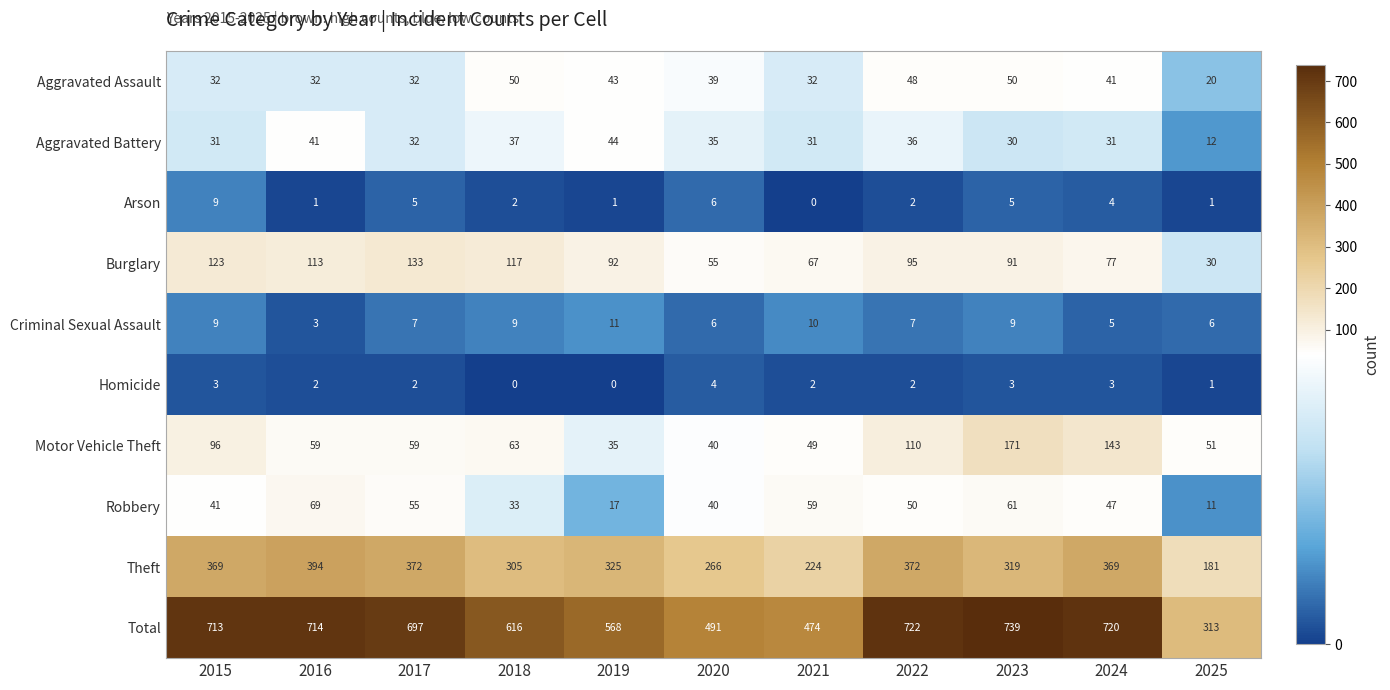

At which category is the sum across all series the highest?

2023